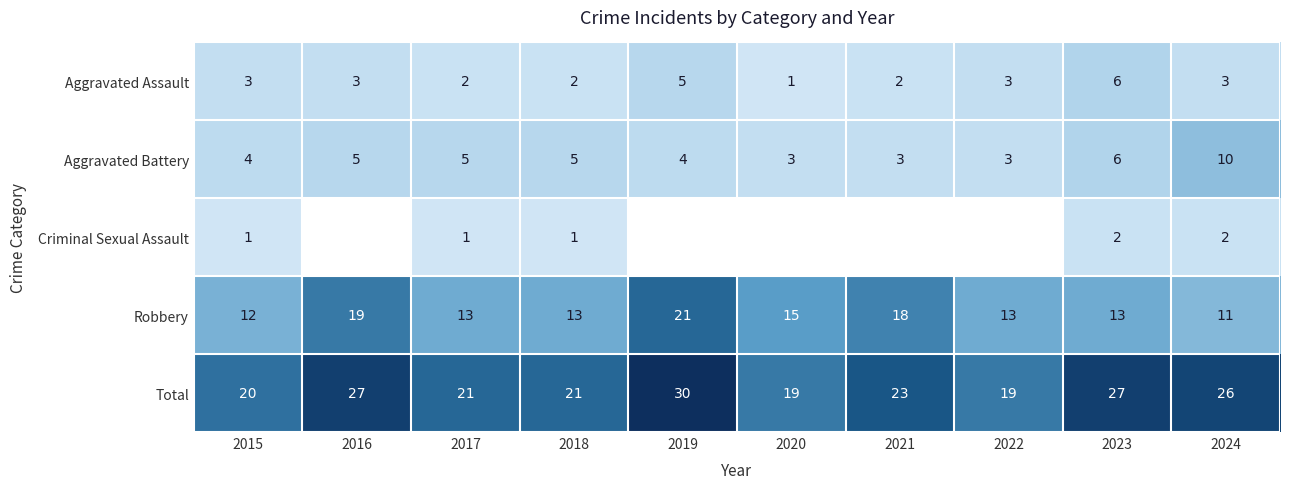

The value of Robbery at 2023 is 6. True or false?

False